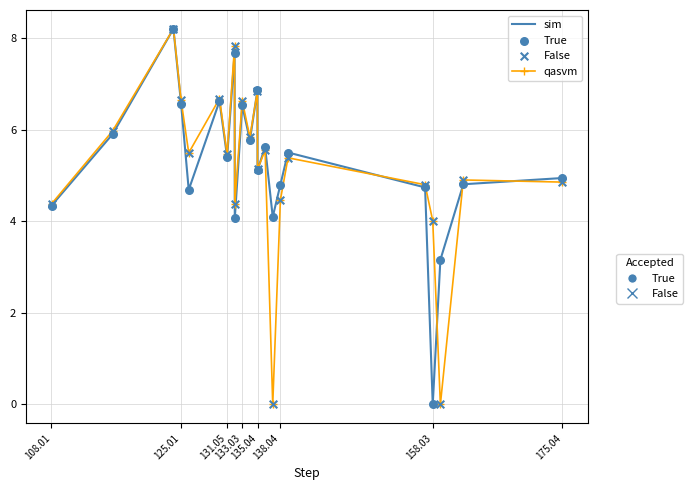

What is the maximum value shown in the chart?

8.2